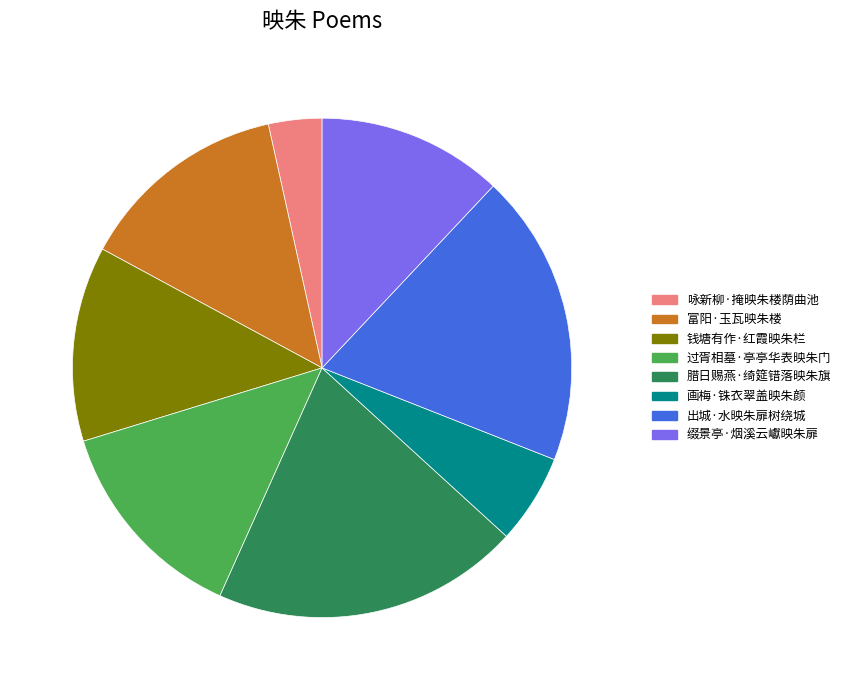

Which slice is the largest?

腊日赐燕·绮筵错落映朱旗